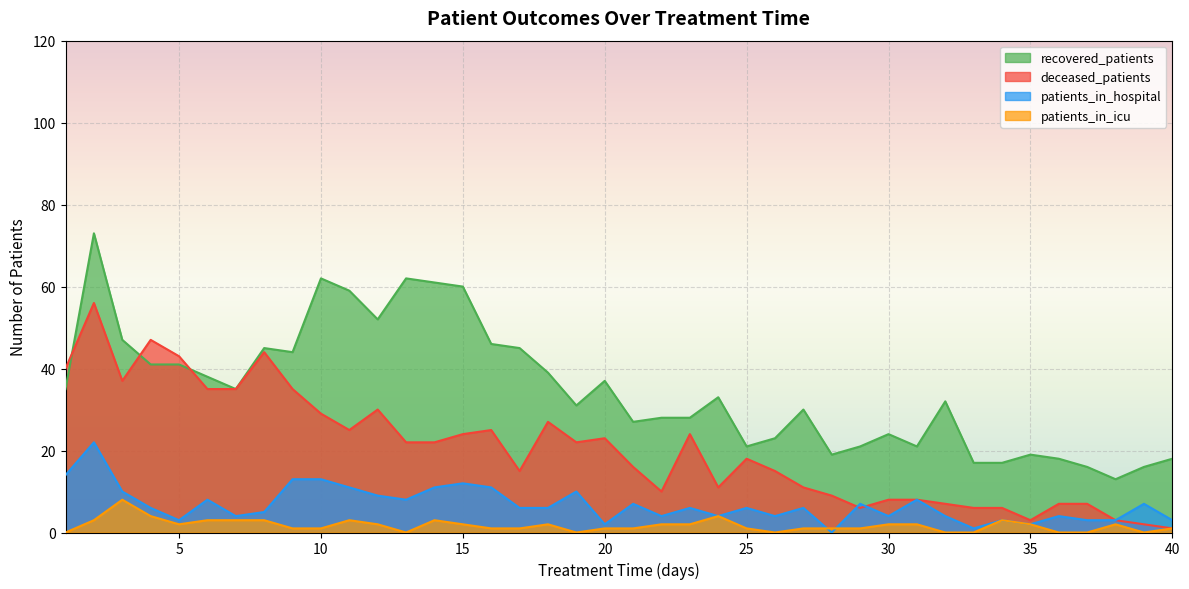

How many intersections are there between deceased_patients and recovered_patients?

3